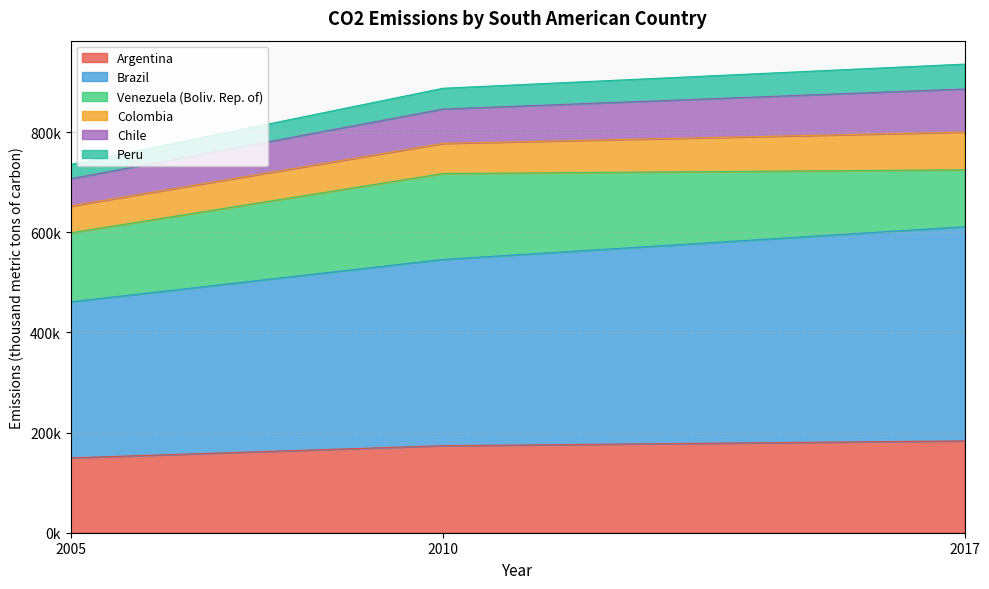

What are all the series names shown in the legend?

Argentina, Brazil, Venezuela (Boliv. Rep. of), Colombia, Chile, Peru